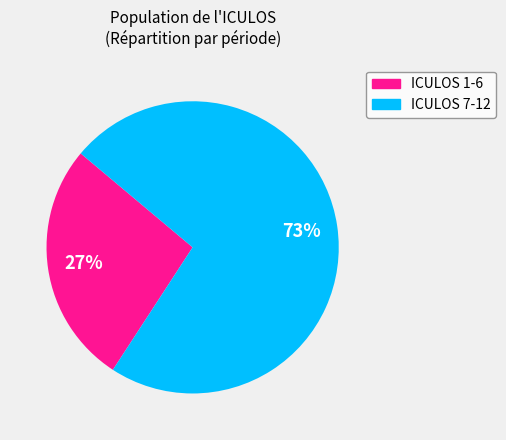

Is the sum of ICULOS 7-12 and ICULOS 1-6 greater than half?

Yes